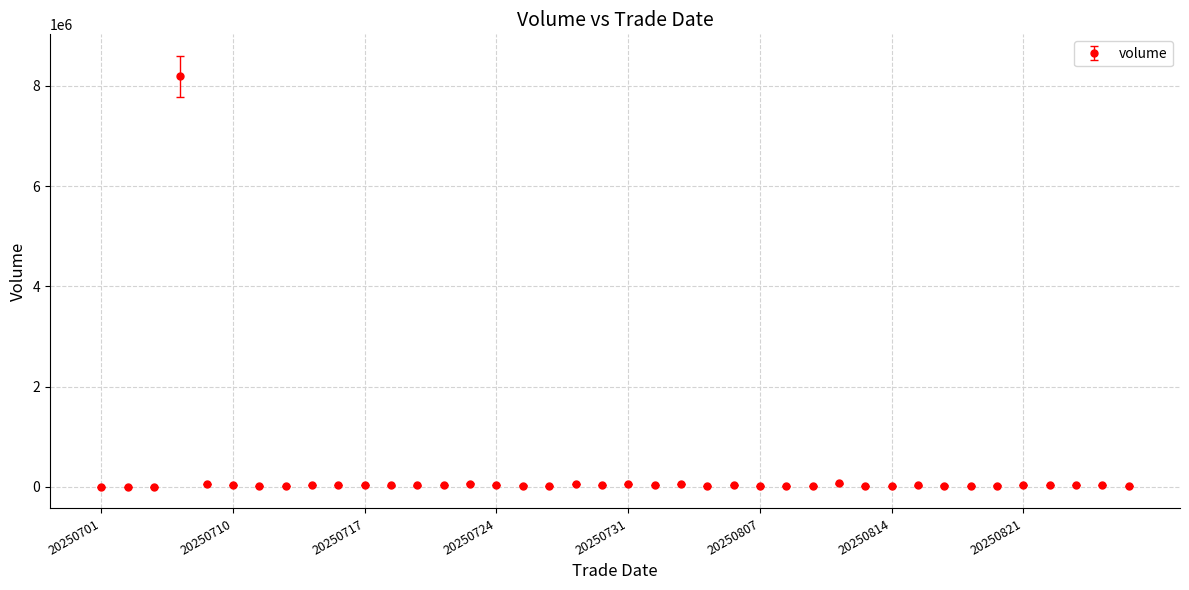

What is the maximum value shown in the chart?

8187155